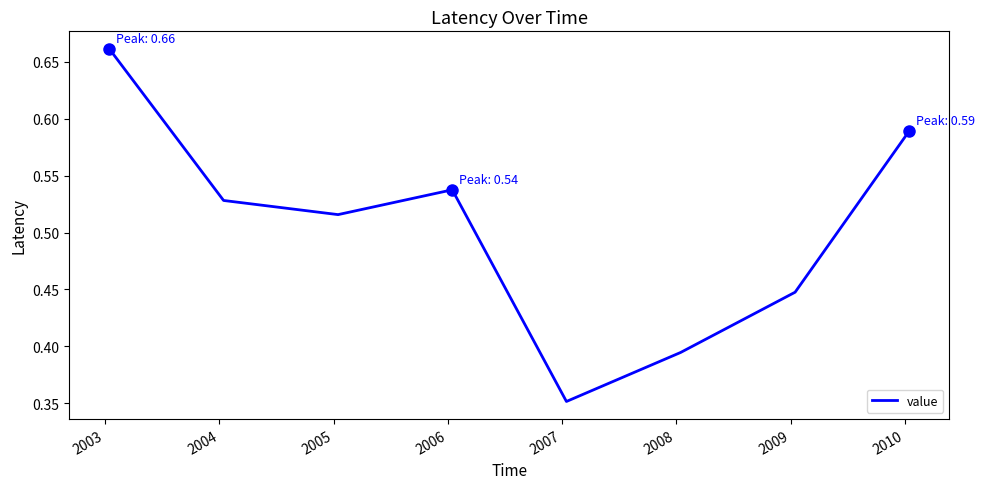

Does the chart have visible grid lines?

No